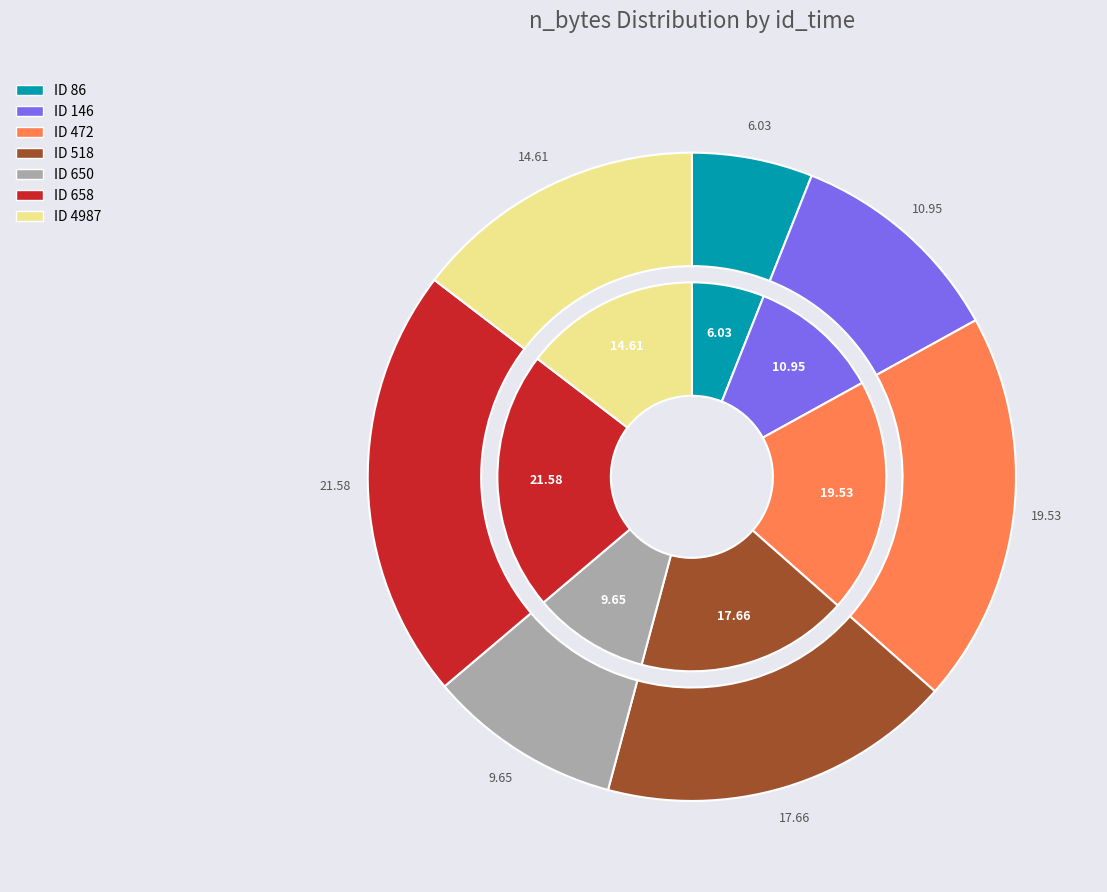

To the nearest percent, what is the difference between the largest and smallest slice percentages?

16%